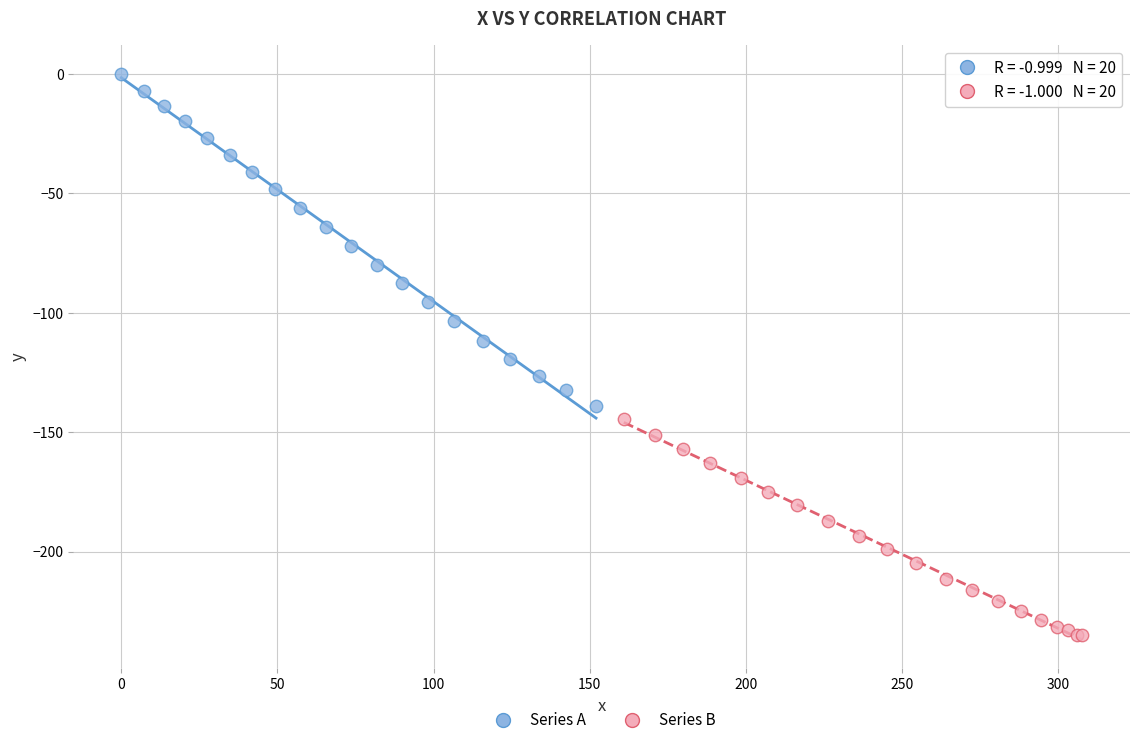

Which series has the widest spread of Y values?

Series A